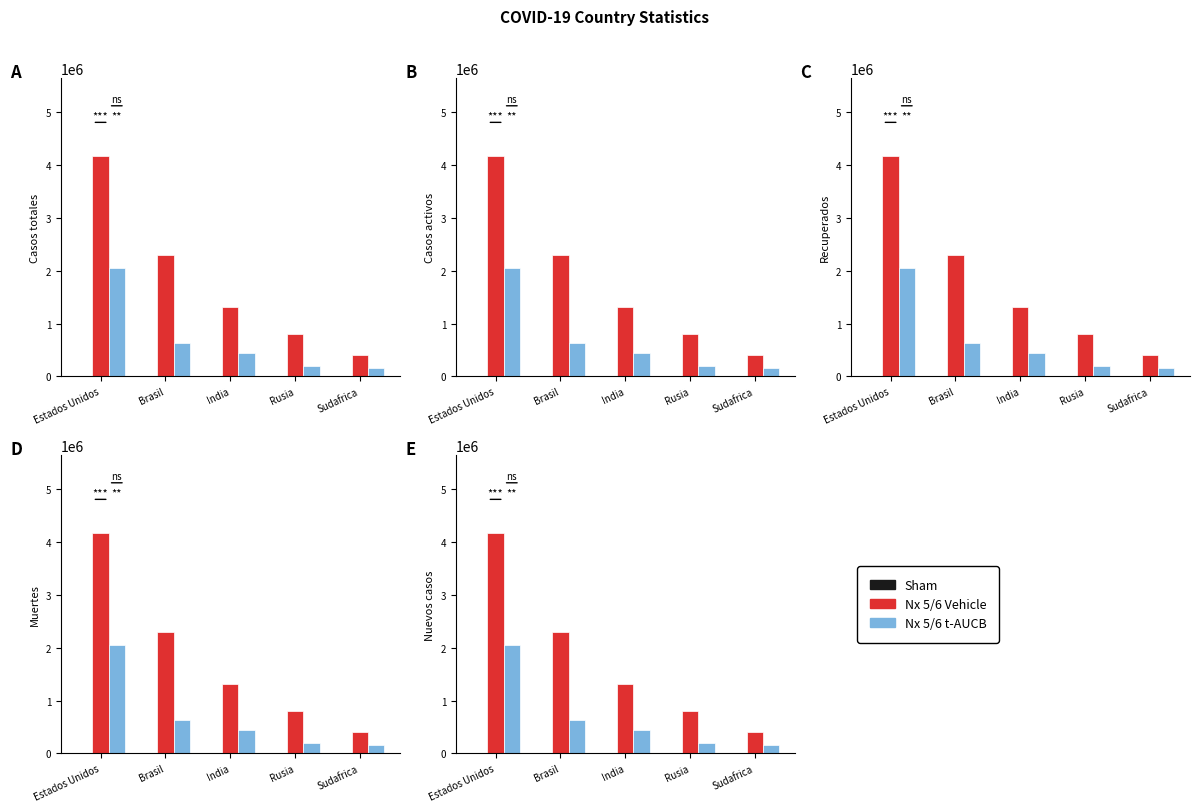

What is the sum of the Nx 5/6 Vehicle values at Rusia and Sudafrica?

1208901